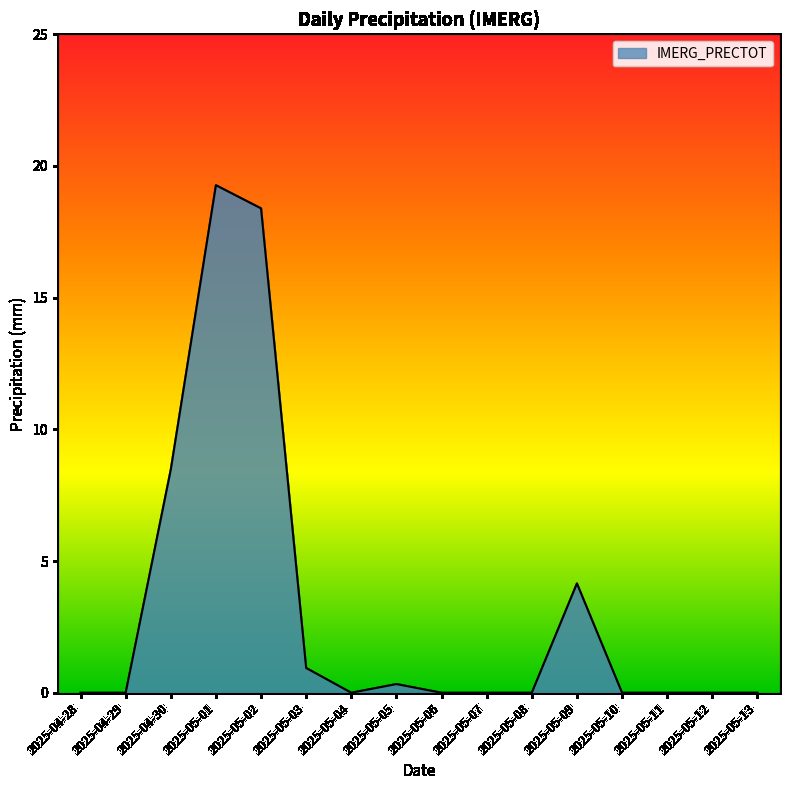

What is the difference between the second highest and second lowest values?

18.4